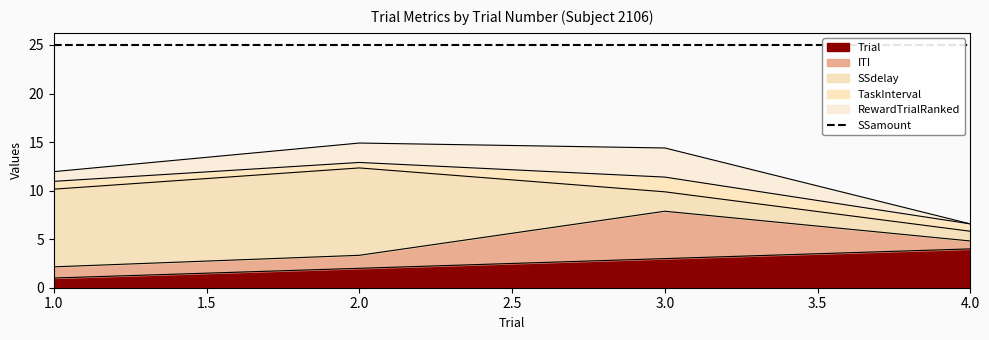

Reading left to right, list all the values displayed in this chart.

Trial: 1.0	2.0	3.0	4.0
ITI: 1.2	1.3	4.9	0.8
SSdelay: 8.0	9.0	2.0	1.0
TaskInterval: 0.8	0.6	1.5	0.8
RewardTrialRanked: 1.0	2.0	3.0	0.0
SSamount: 25.0	25.0	25.0	25.0